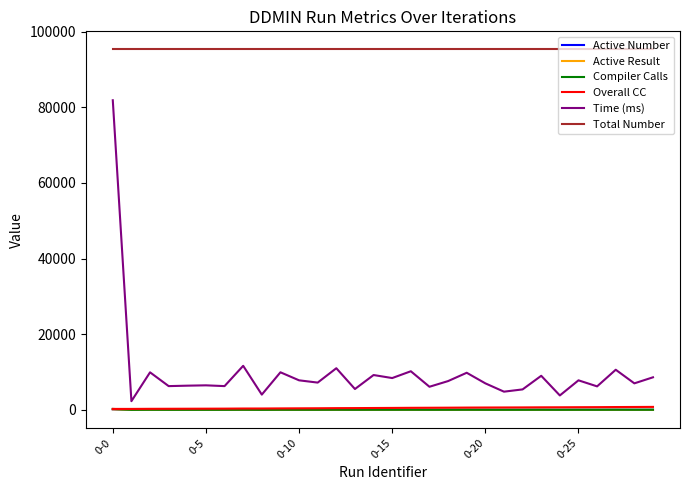

How many interior local peaks does the Time (ms) series have?

11